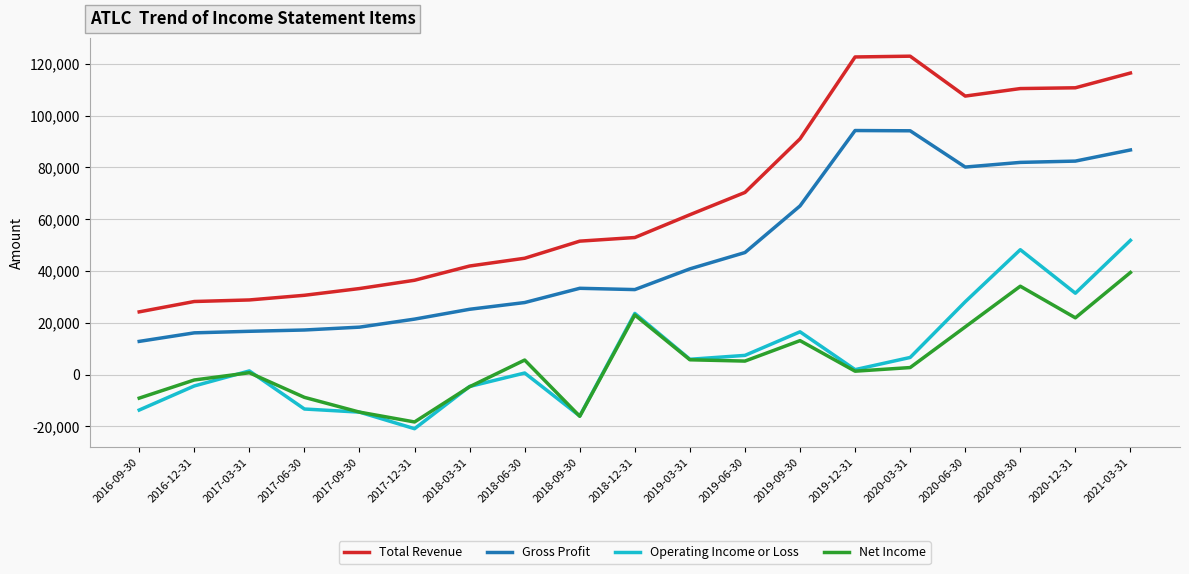

Which series changed the most between 2019-06-30 and 2020-09-30?

Operating Income or Loss